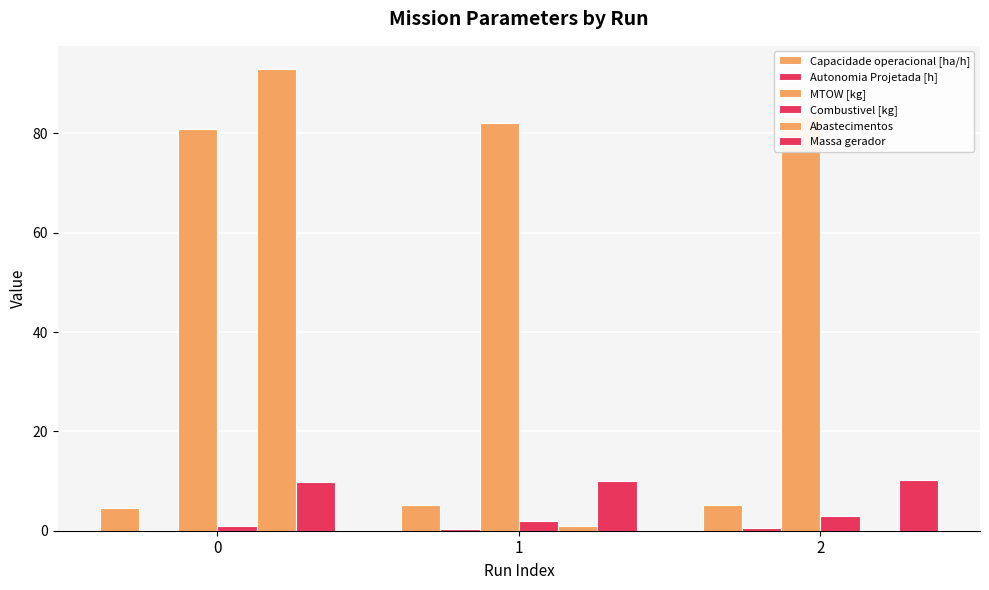

True or false: Combustivel [kg] has a value of 2.8 at 1.

False